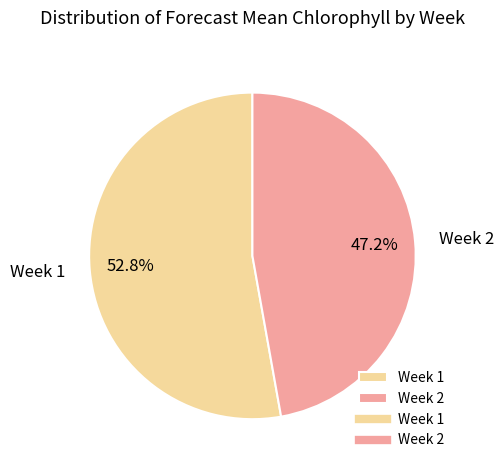

What is the largest slice in the pie chart?

Week 1